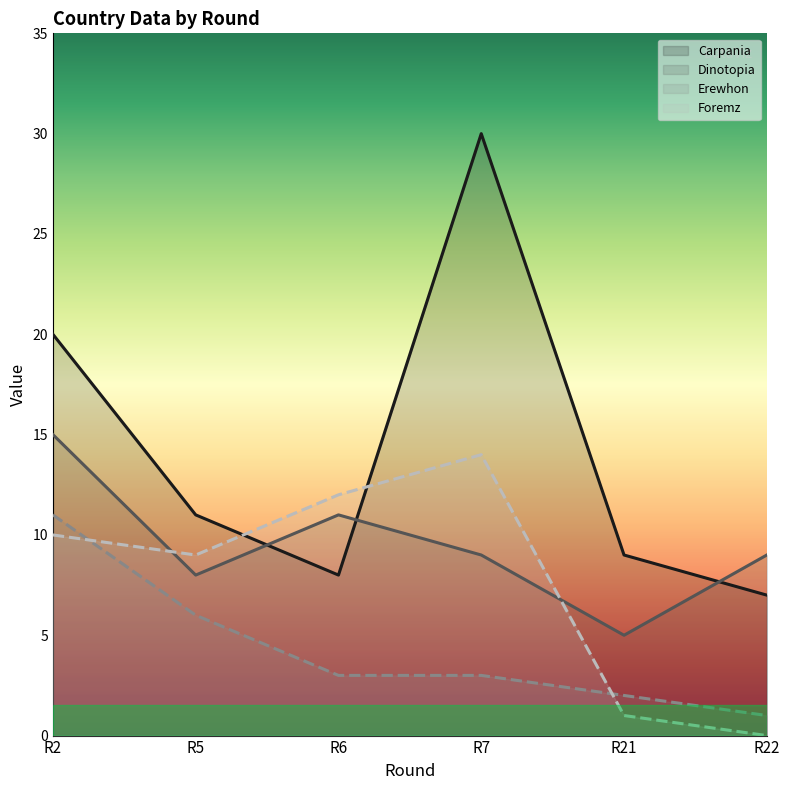

How many values in the Erewhon series exceed 3?

2